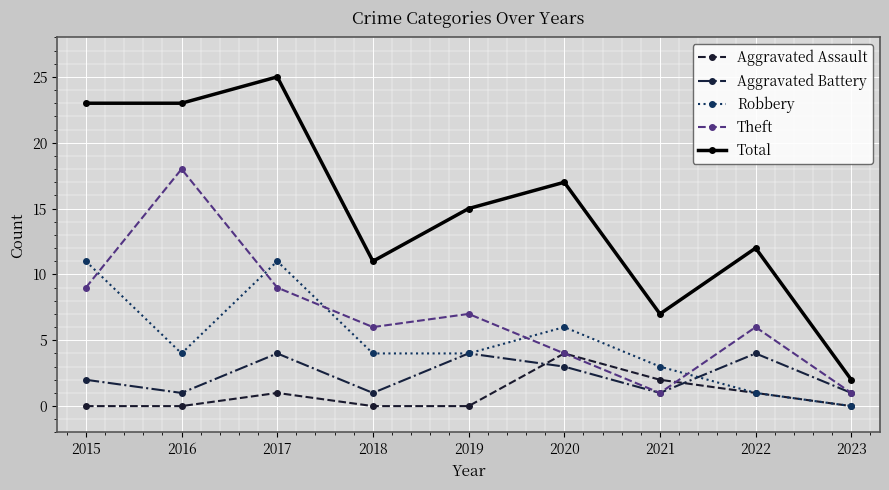

Where is the first local maximum for Total?

2017